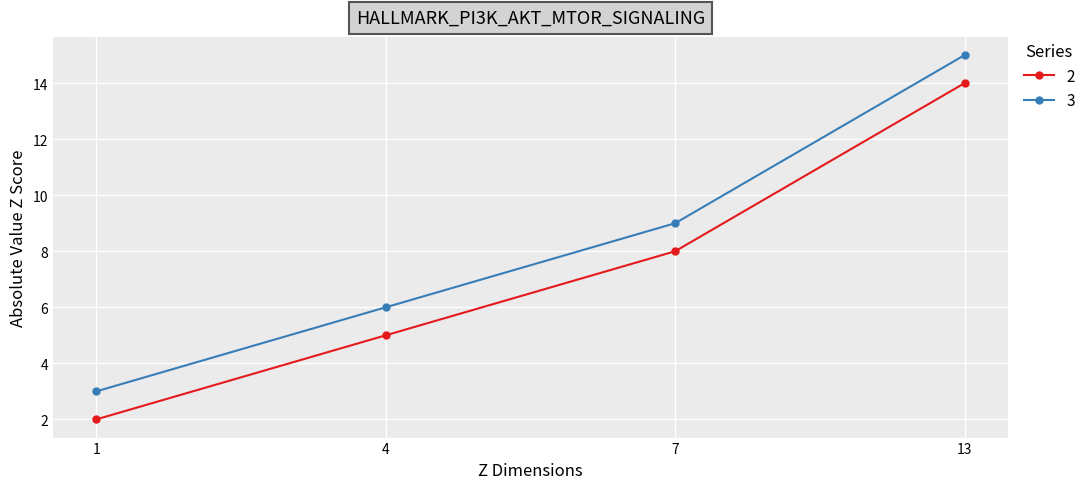

List the series in order of their peak value, highest first.

3, 2